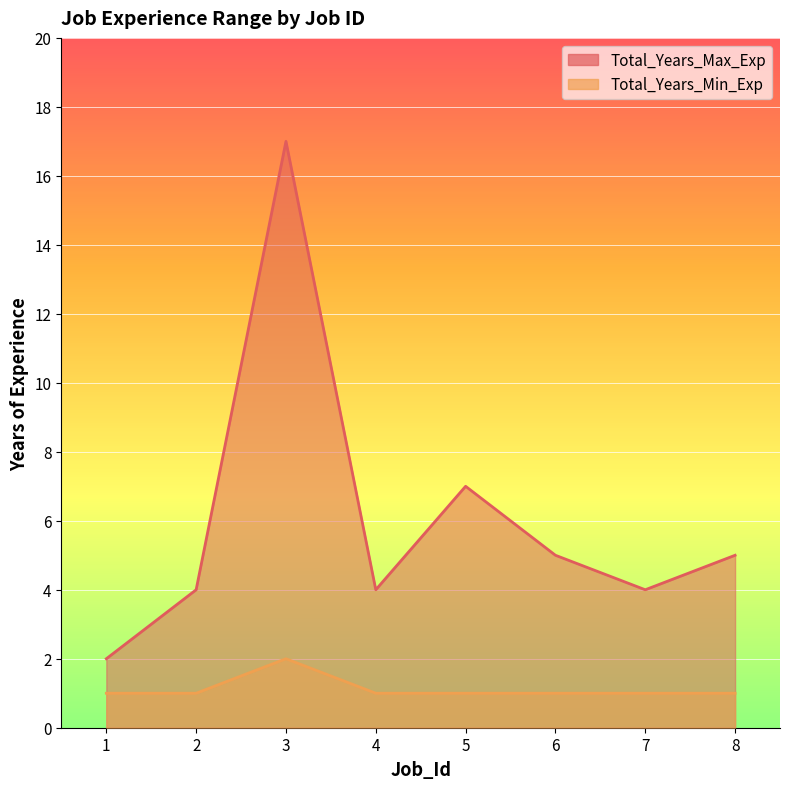

Count the number of data series in this chart.

2